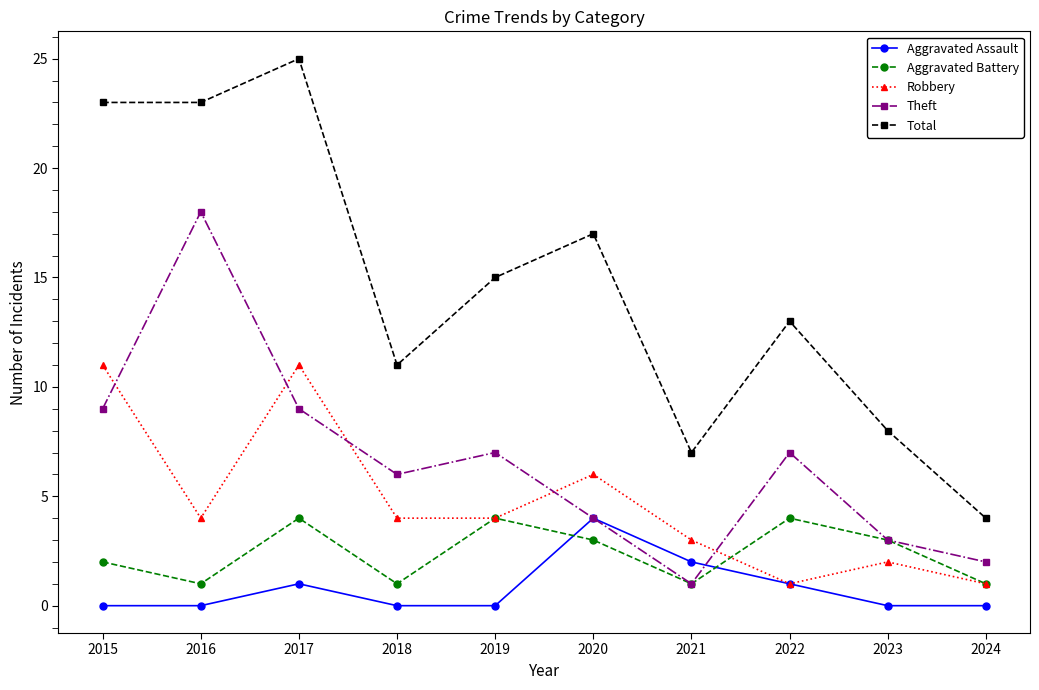

What are all the series names shown in the legend?

Aggravated Assault, Aggravated Battery, Robbery, Theft, Total